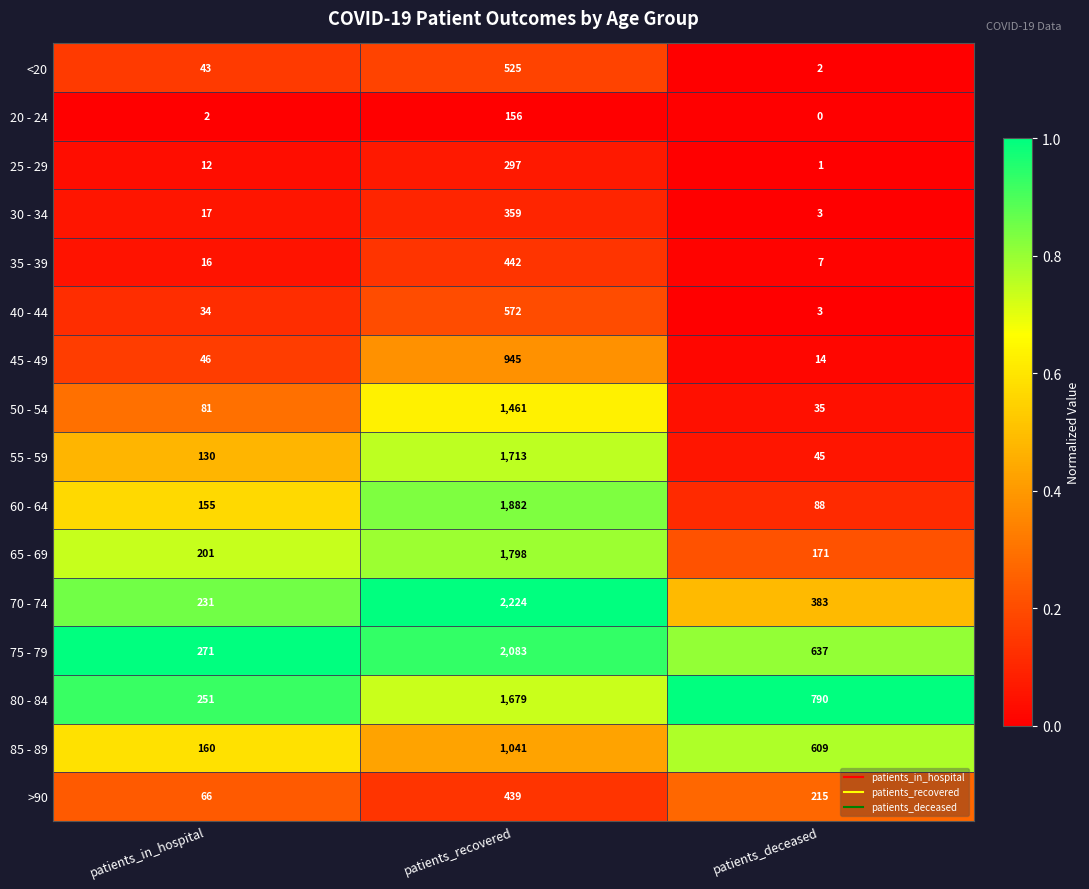

What is the sum of the 65 - 69 values at patients_in_hospital and patients_deceased?

372